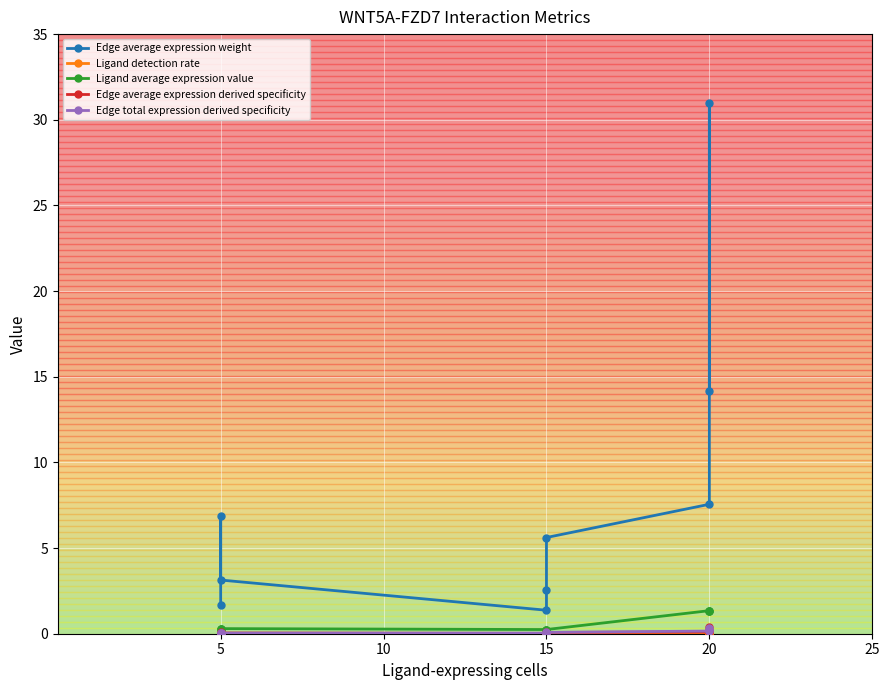

The Edge total expression derived specificity series shows 0.1 at 5. True or false?

True